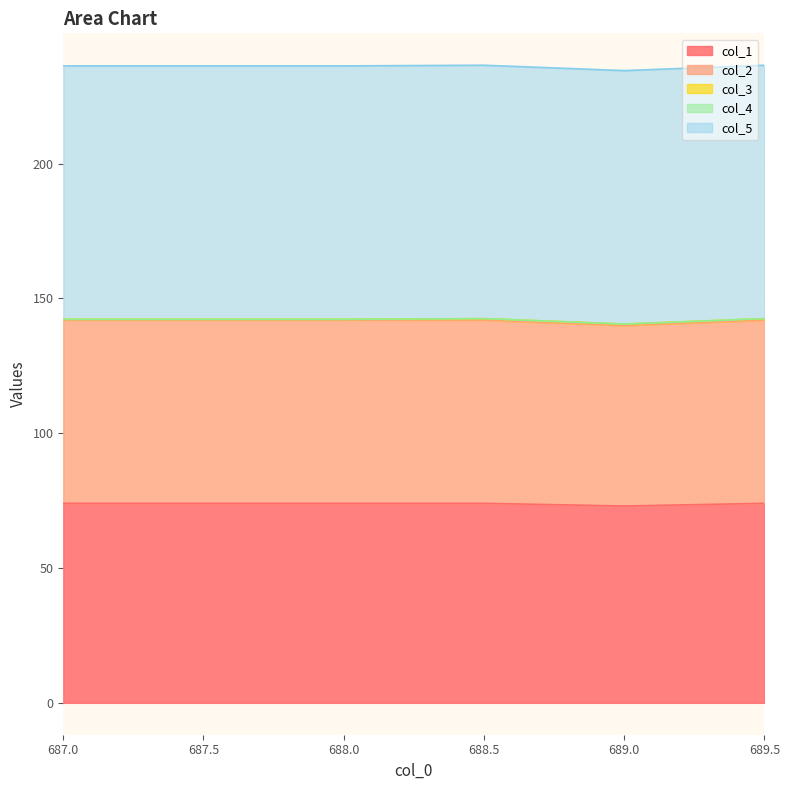

True or false: col_1 and col_5 intersect in this chart.

False